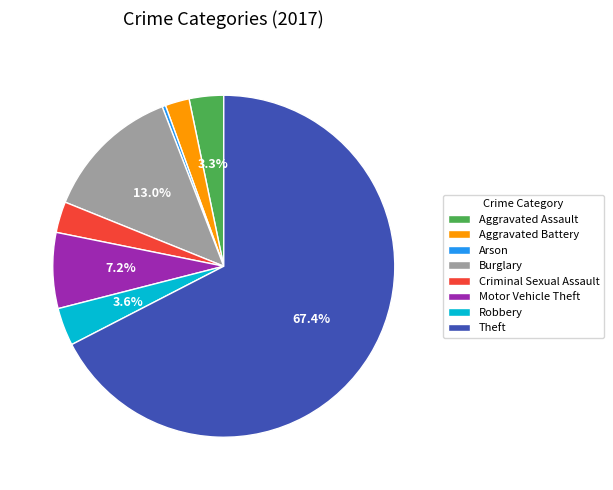

To the nearest percent, what portion does Aggravated Battery represent?

2%